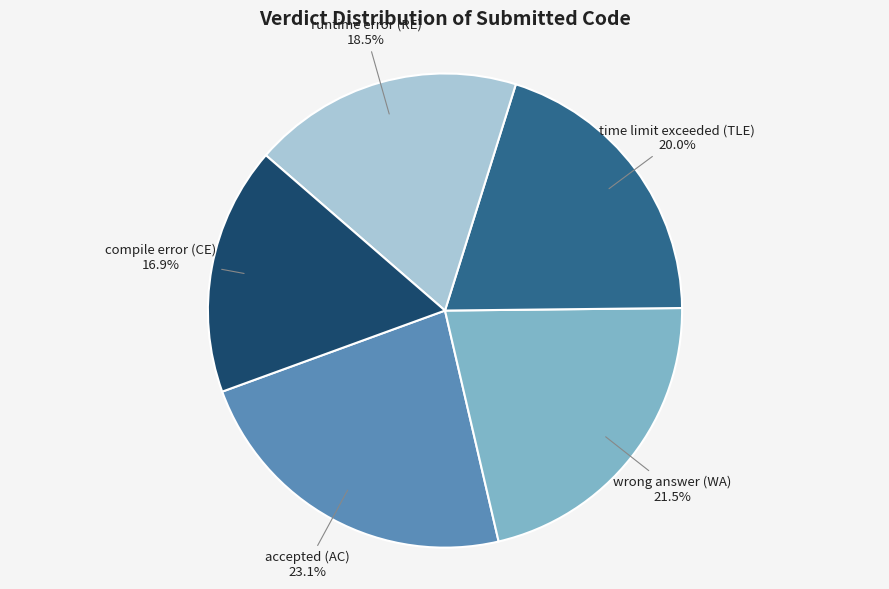

To the nearest percent, what is the difference between the largest and smallest slice percentages?

6%